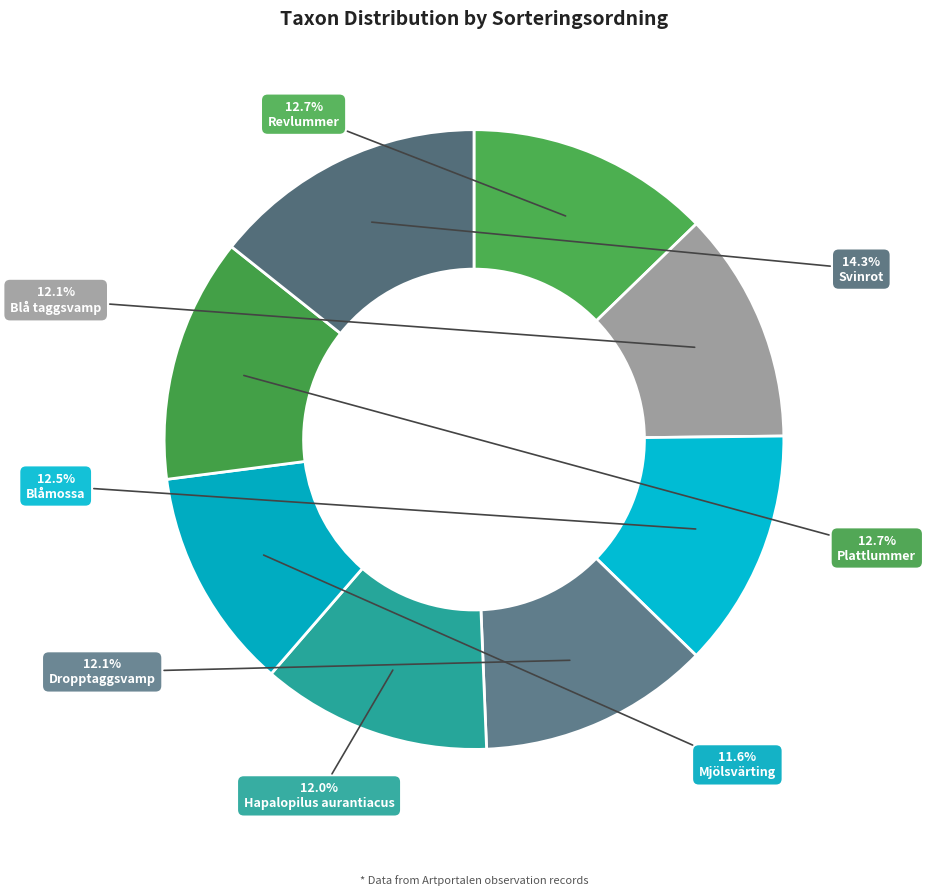

Which category has the smallest portion of the pie?

Mjölsvärting